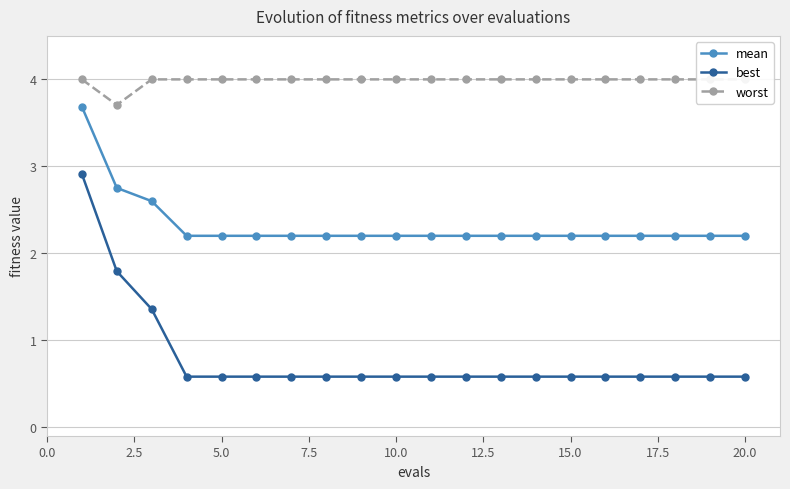

What is the maximum value shown in the chart?

4.0